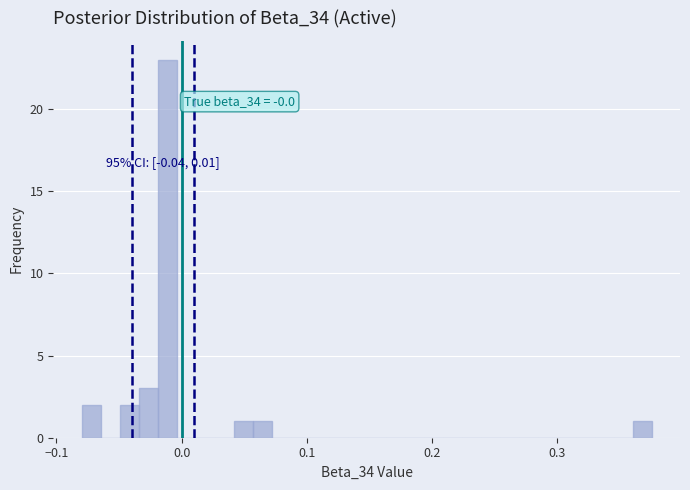

Read against the x-axis, roughly where is the centre of the tallest bar?

-0.01